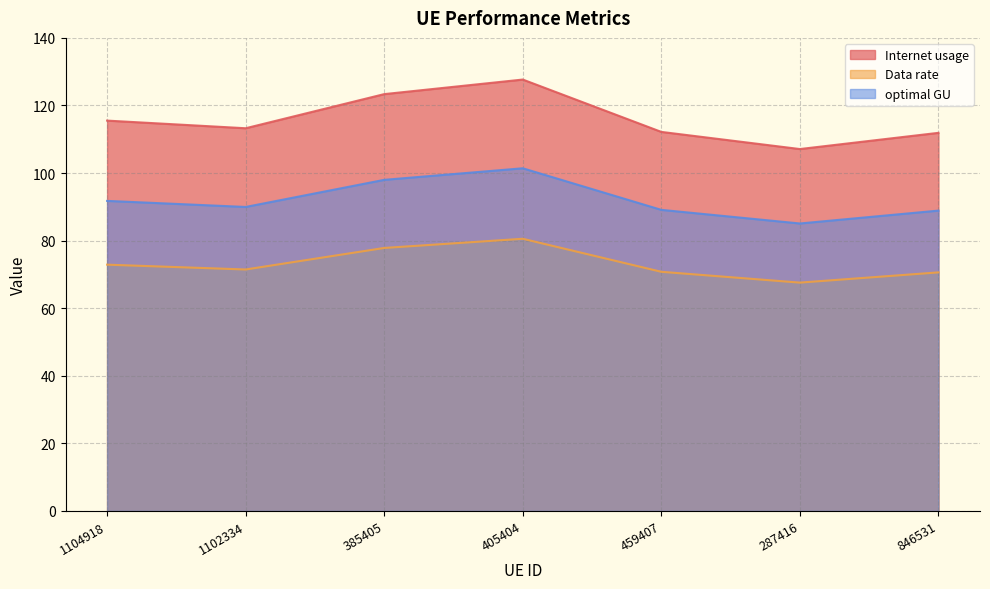

What are all the series names shown in the legend?

Internet usage, Data rate, optimal GU